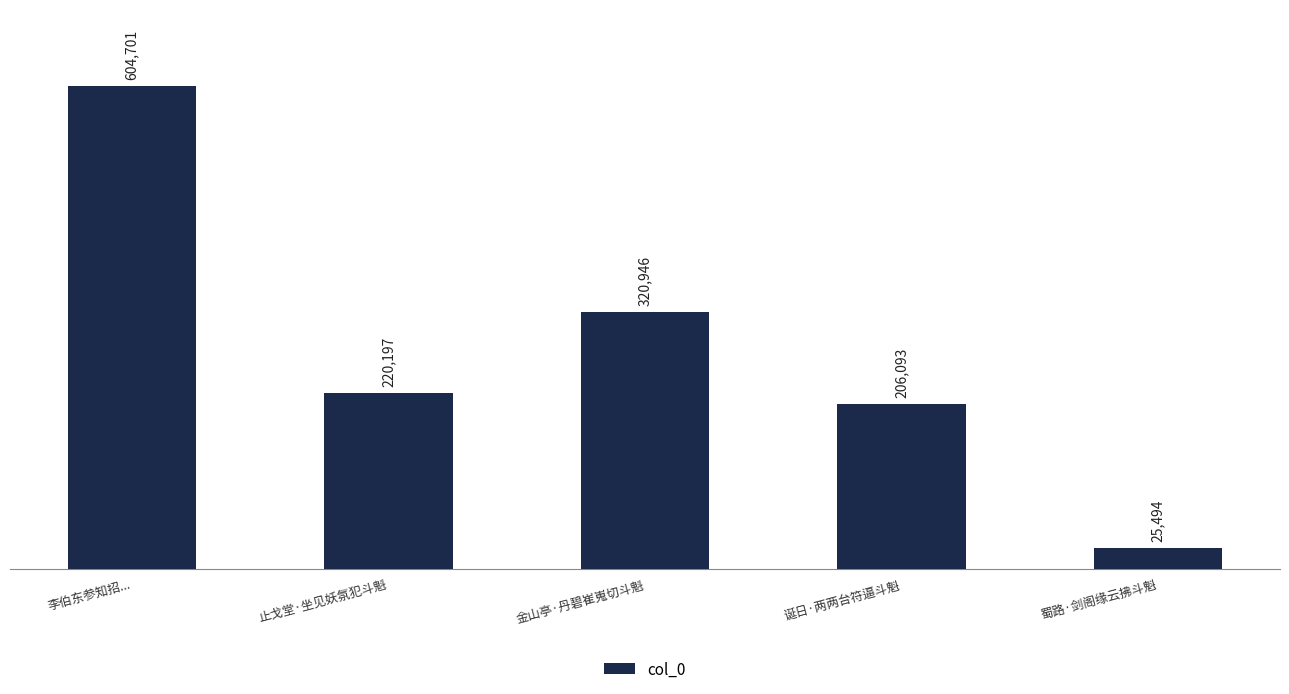

What is the change in value from 止戈堂·坐见妖氛犯斗魁 to 金山亭·丹碧崔嵬切斗魁?

+100749